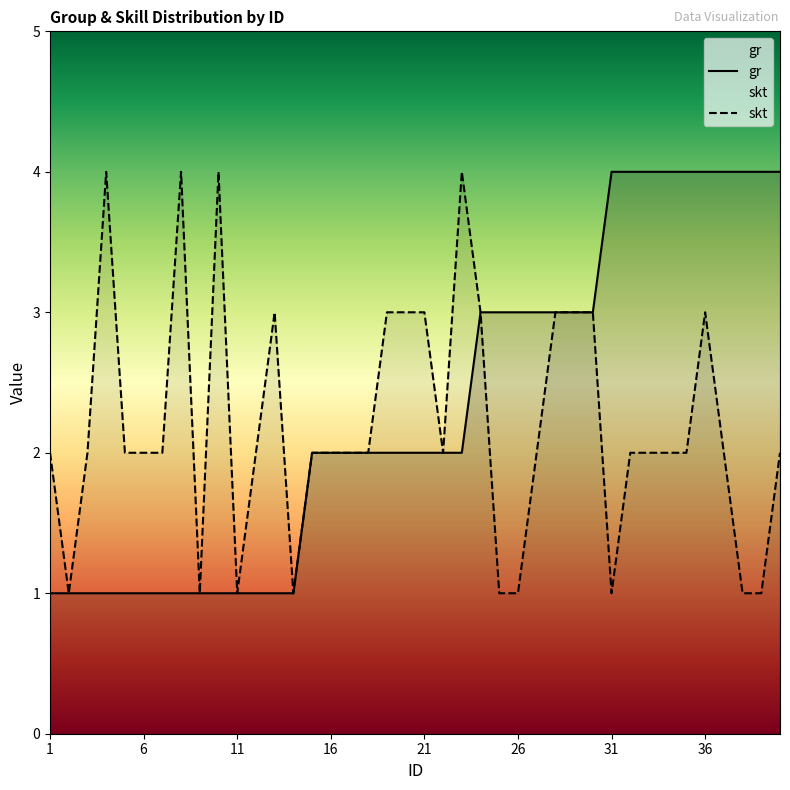

At 25, list the series in order from largest to smallest.

gr, skt